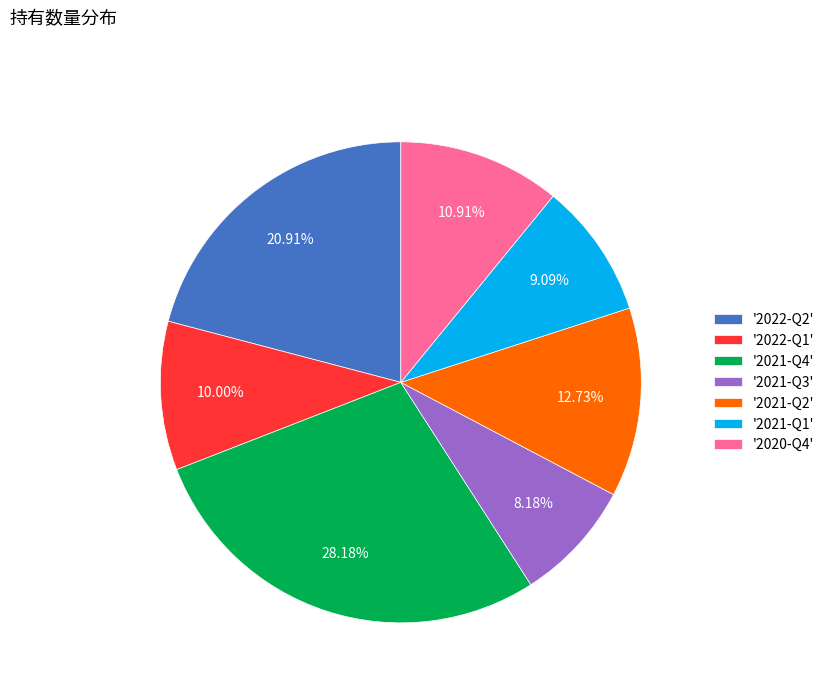

Combined, do '2021-Q2' and '2021-Q1' account for over 50%?

No